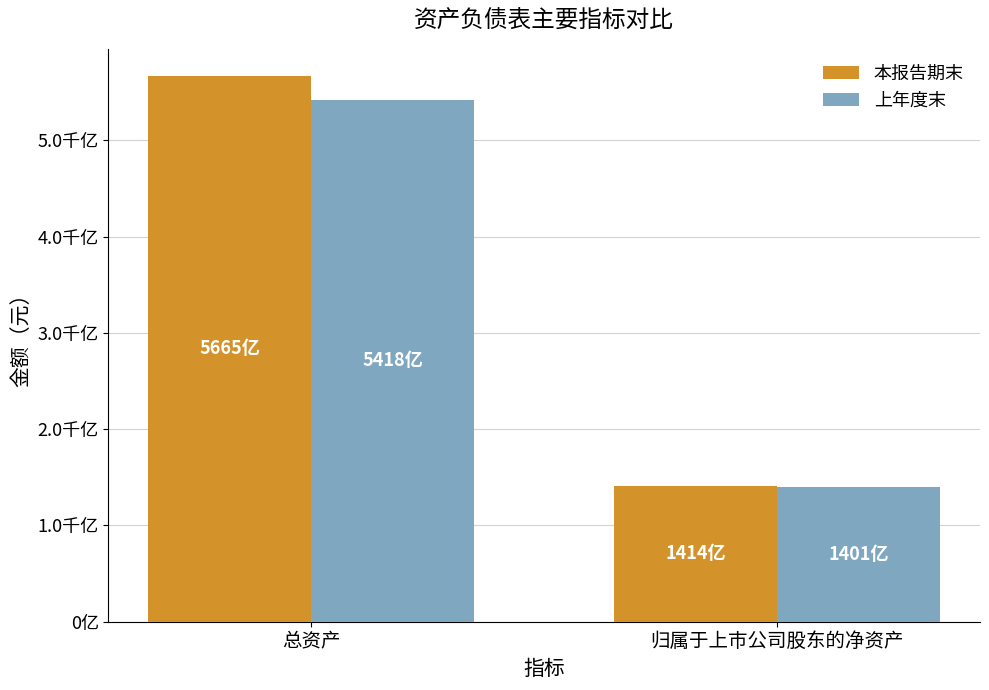

Rank the series at 总资产 from highest to lowest value.

本报告期末, 上年度末